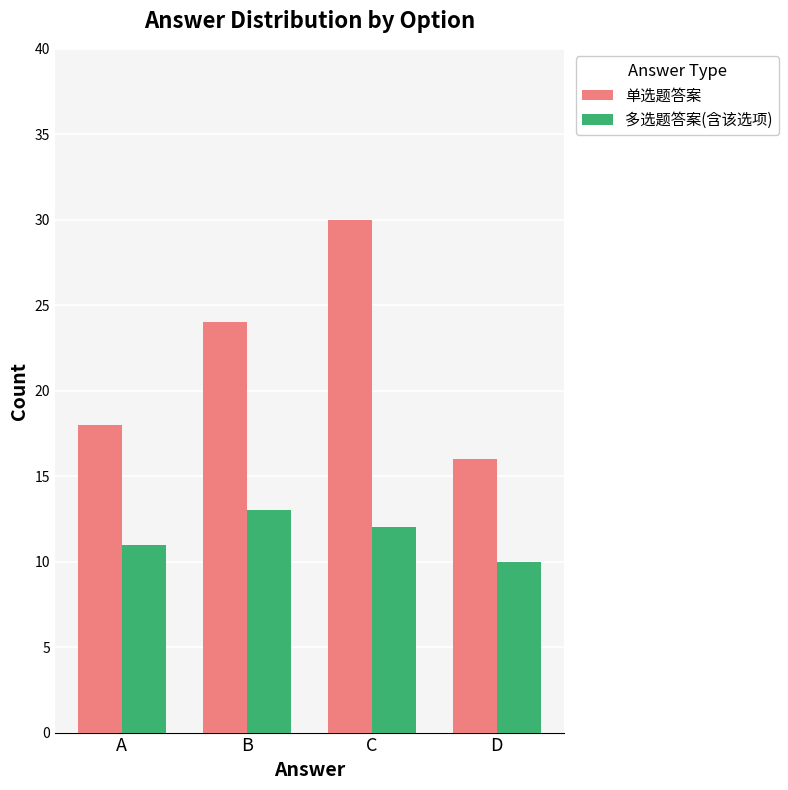

Rank the categories by 多选题答案(含该选项) value from lowest to highest.

D, A, C, B